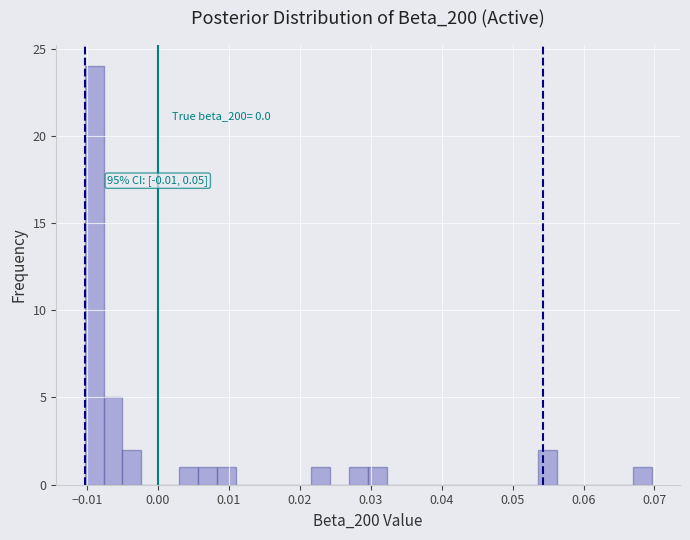

Read against the x-axis, roughly where is the centre of the tallest bar?

-0.009